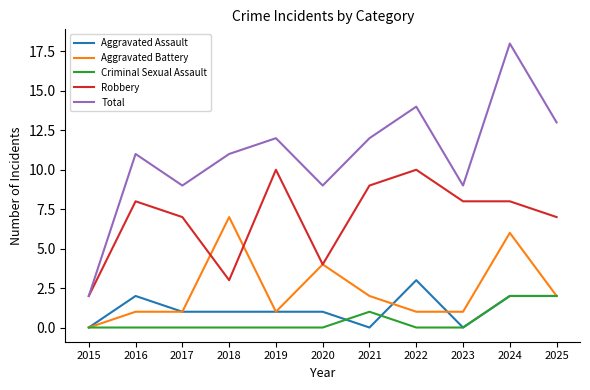

Where is Criminal Sexual Assault nearest to the value 1?

2021